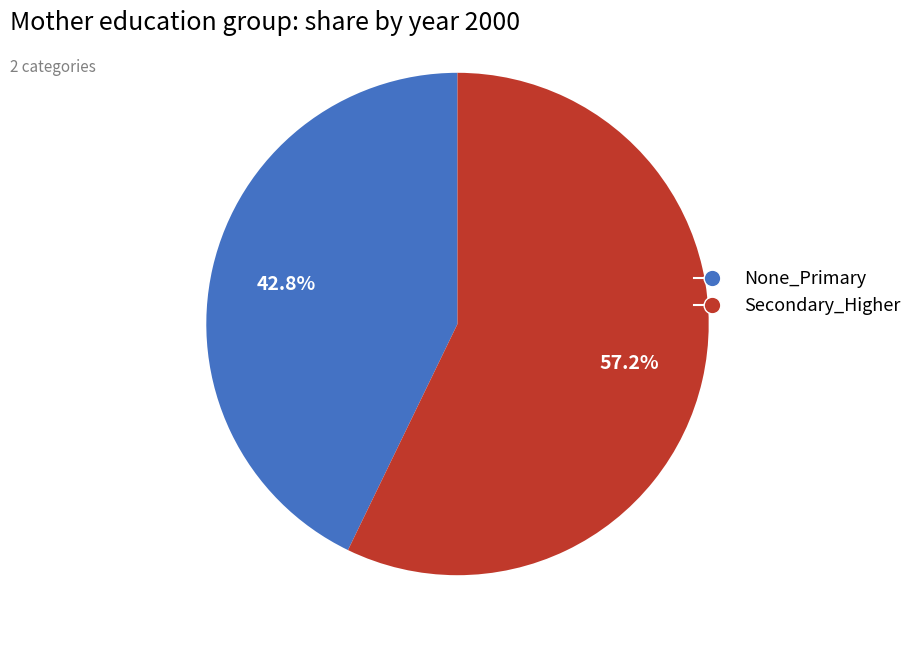

What percentage is the None_Primary slice, to the nearest percent?

43%